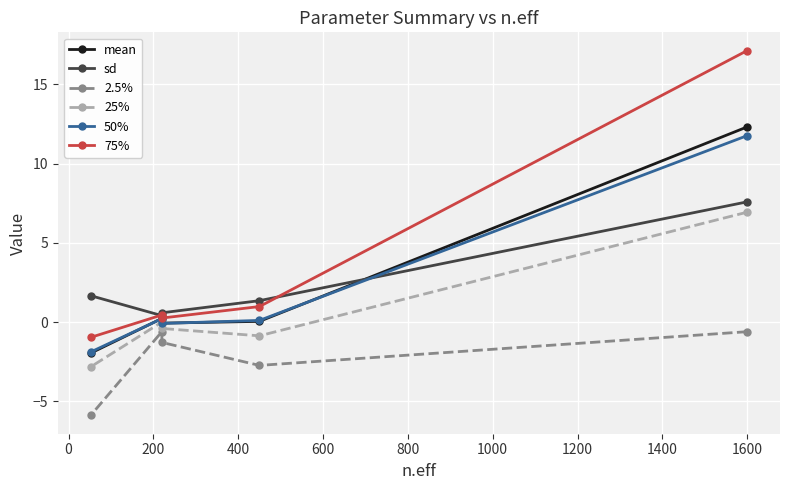

At 200, list the series in order from largest to smallest.

sd, 75%, mean, 50%, 25%, 2.5%